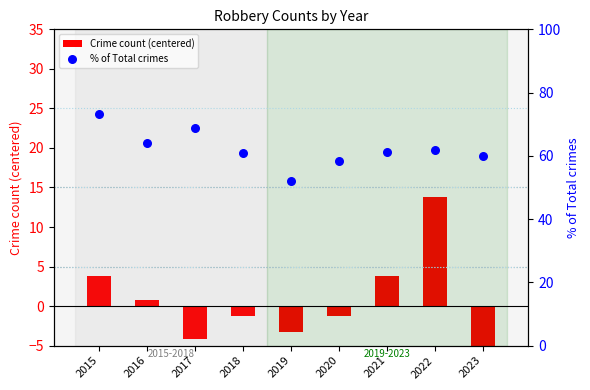

Is the value of Crime count (centered) at 2018 greater than the value of % of Total crimes at 2023?

No